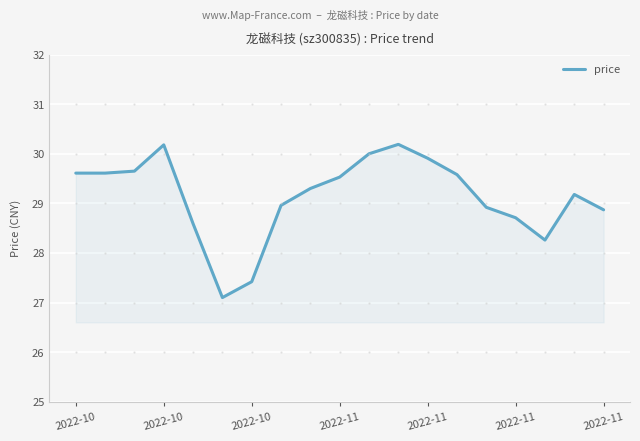

Does the chart display data point markers on the line(s)?

No